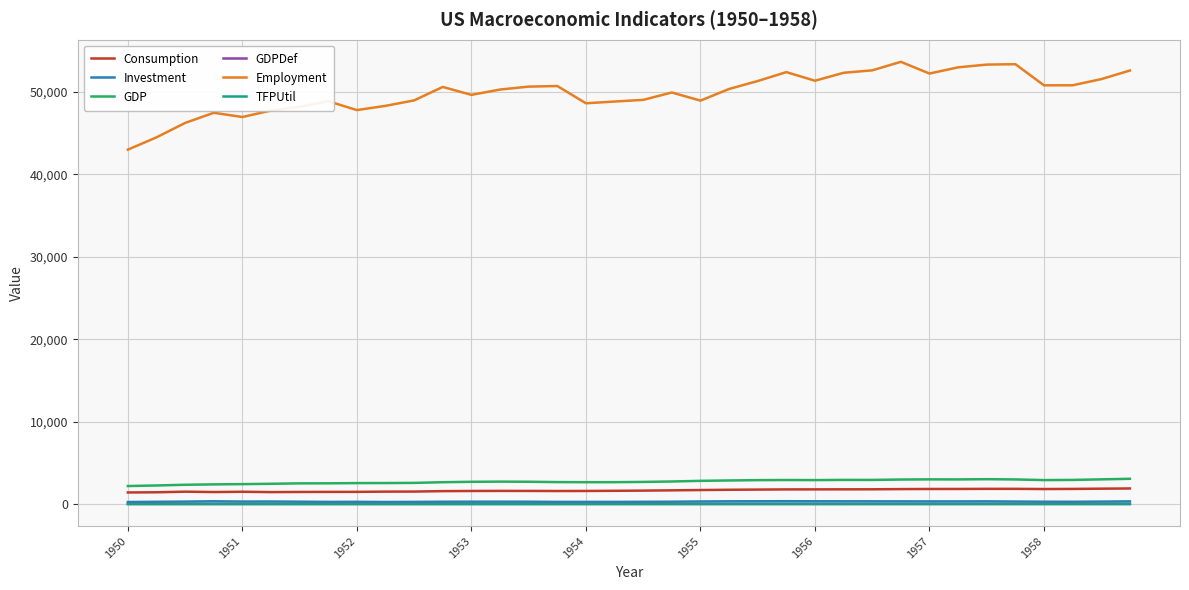

True or false: GDPDef and GDP cross at least once.

False